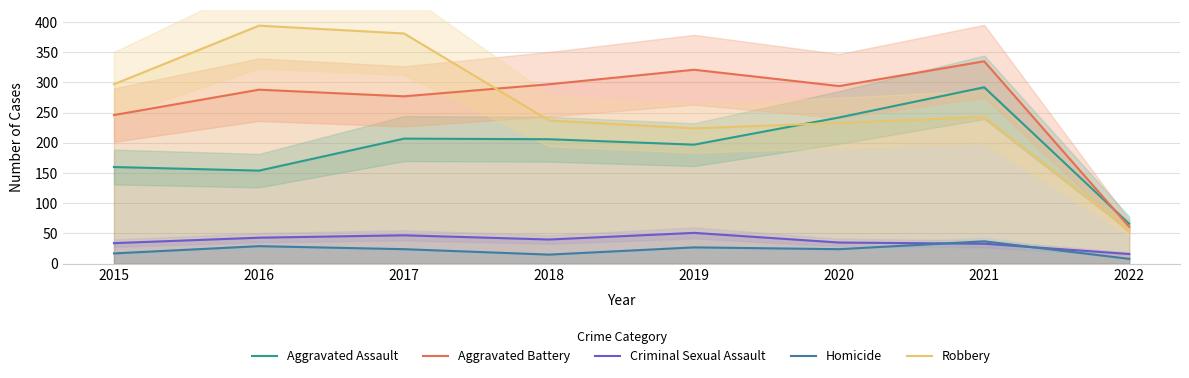

True or false: Homicide has a value of 21 at 2021.

False